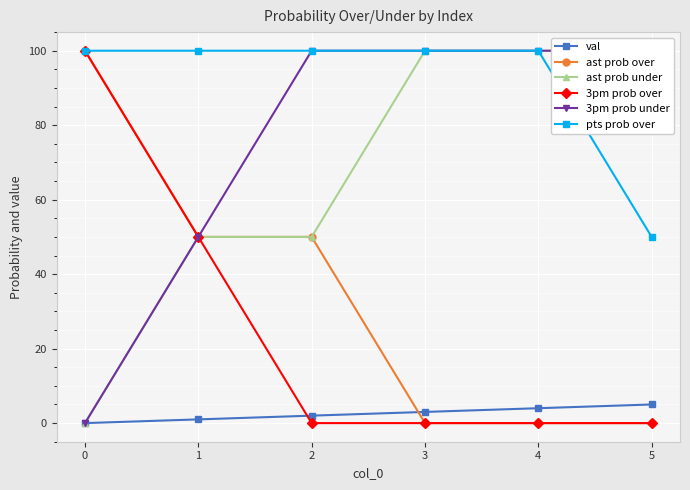

Which series changed the most between 0 and 3?

ast prob over